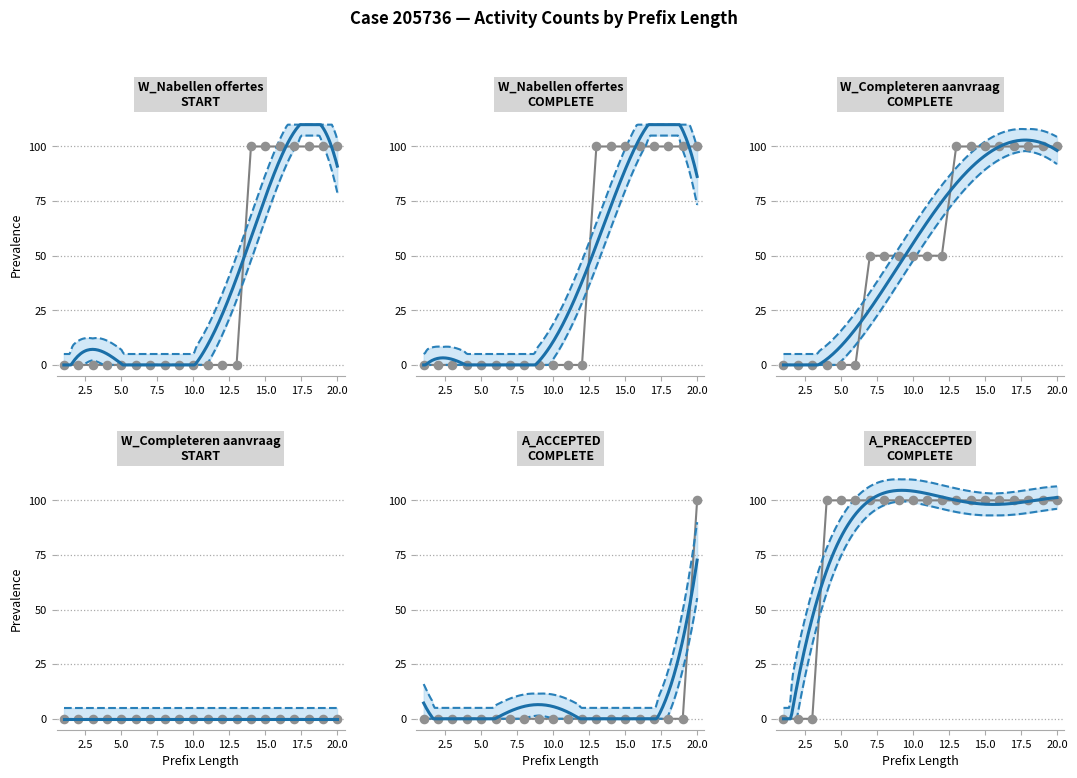

Which series reaches the minimum Y coordinate?

W_Nabellen offertes-START